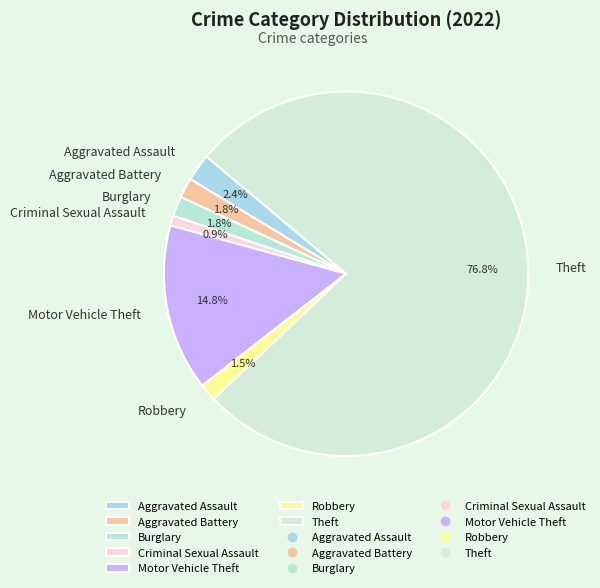

What percentage is the Criminal Sexual Assault slice, to the nearest percent?

1%